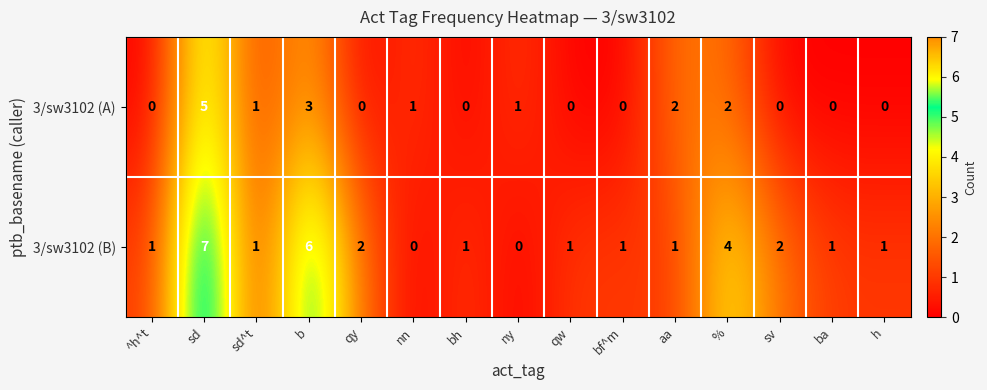

What is the total value across all series at ^h^t?

1